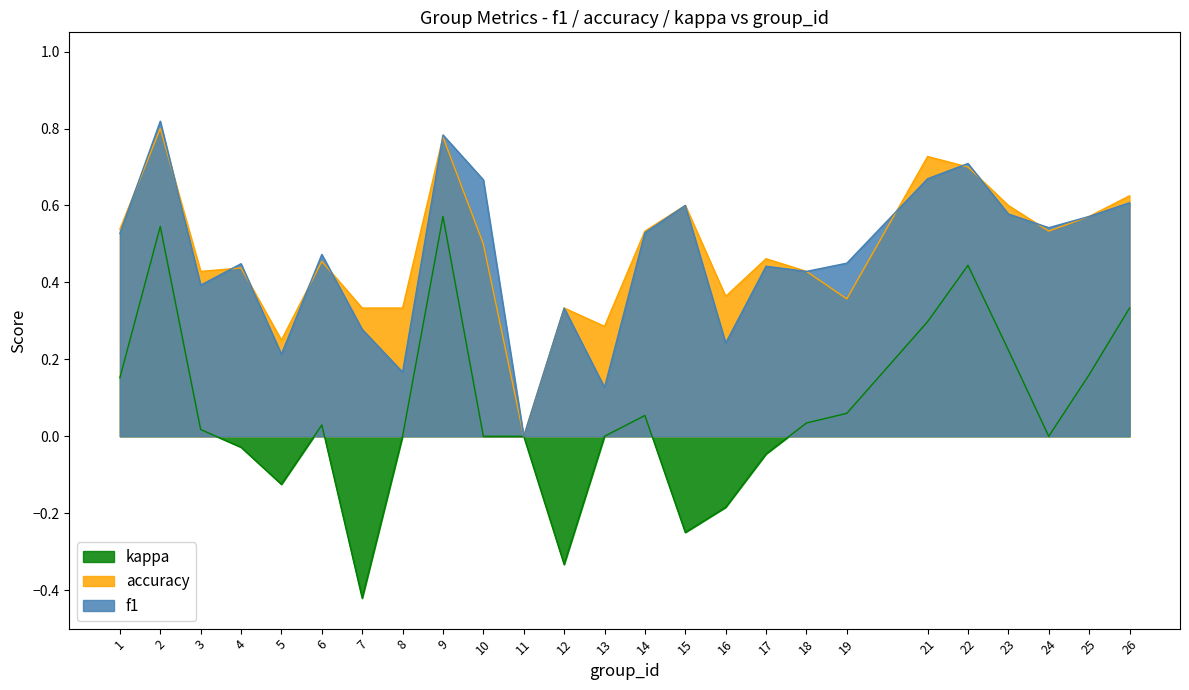

How many interior local peaks does the accuracy series have?

8